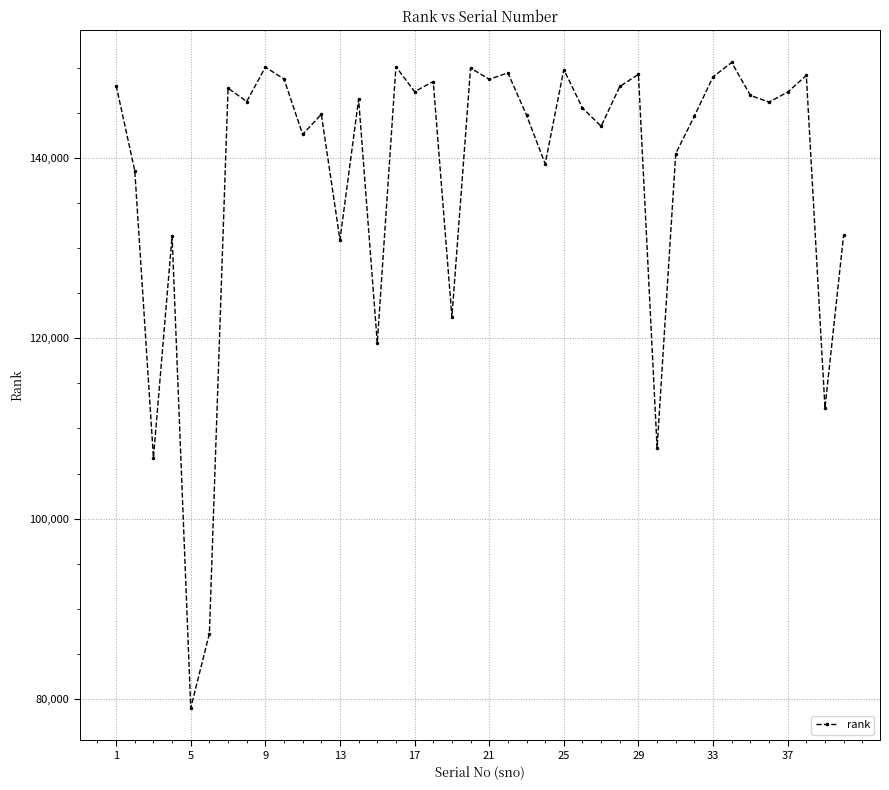

How many points are higher than both their immediate neighbors (excluding endpoints)?

13